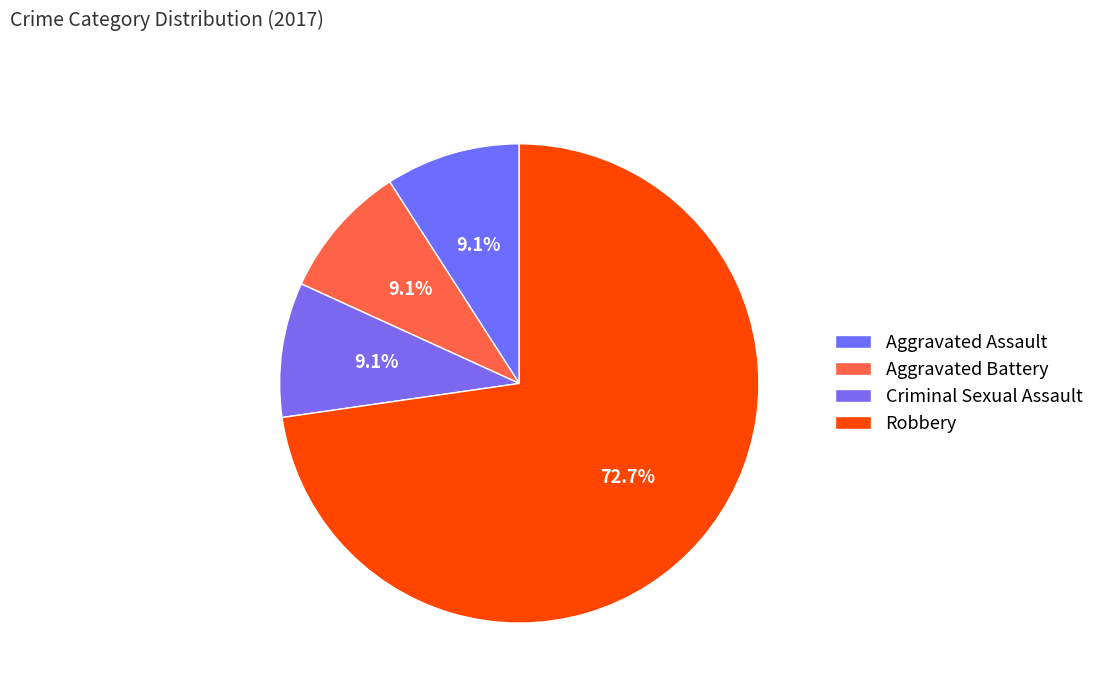

True or false: Aggravated Assault accounts for 9% of the total.

True